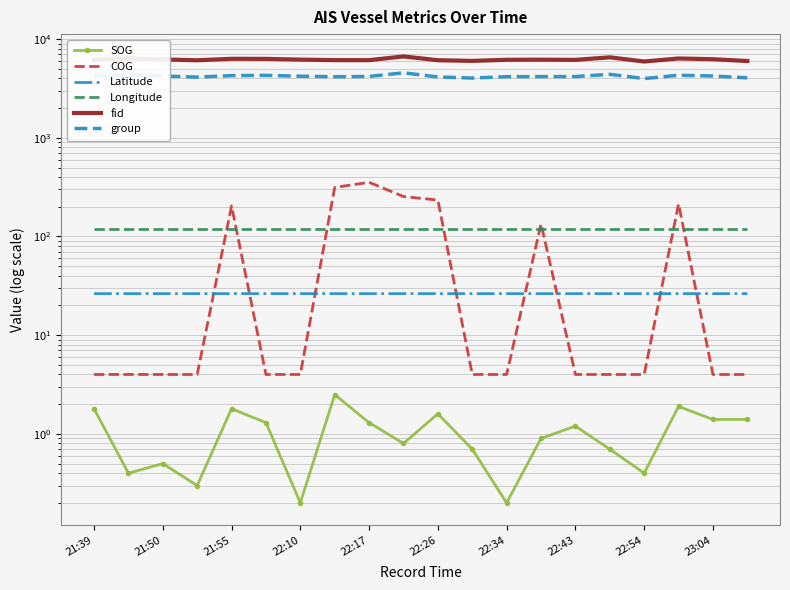

Which series has the largest total across all categories?

fid